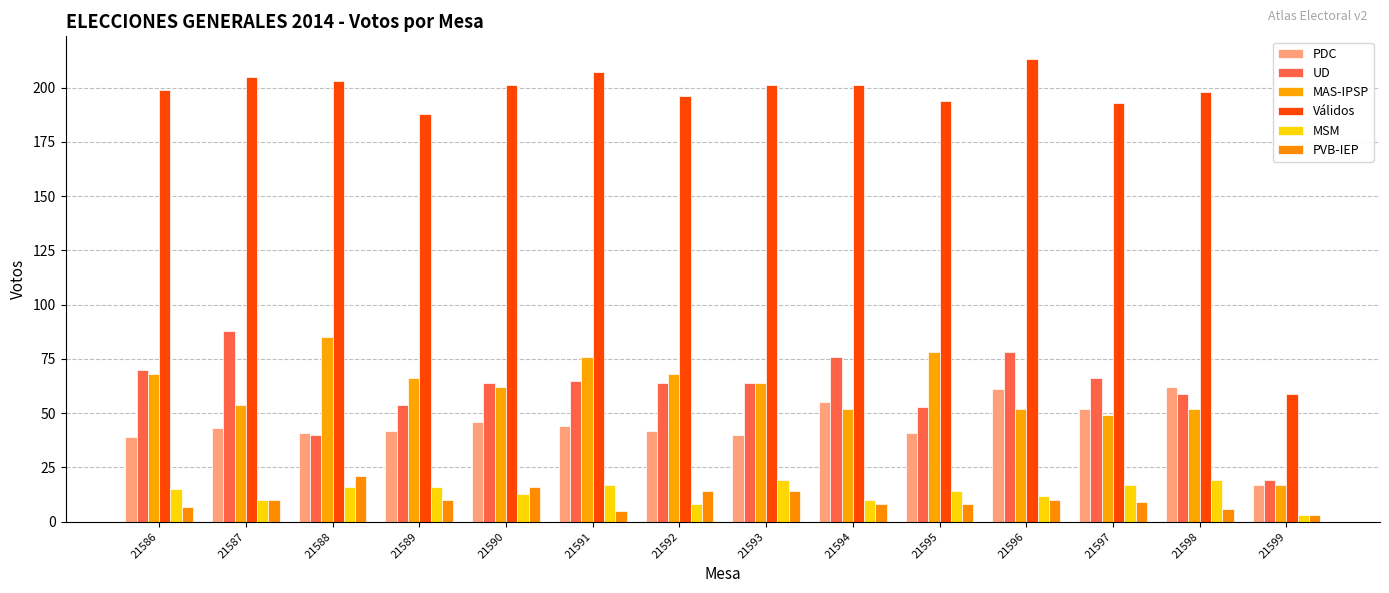

What is the greatest value displayed?

213